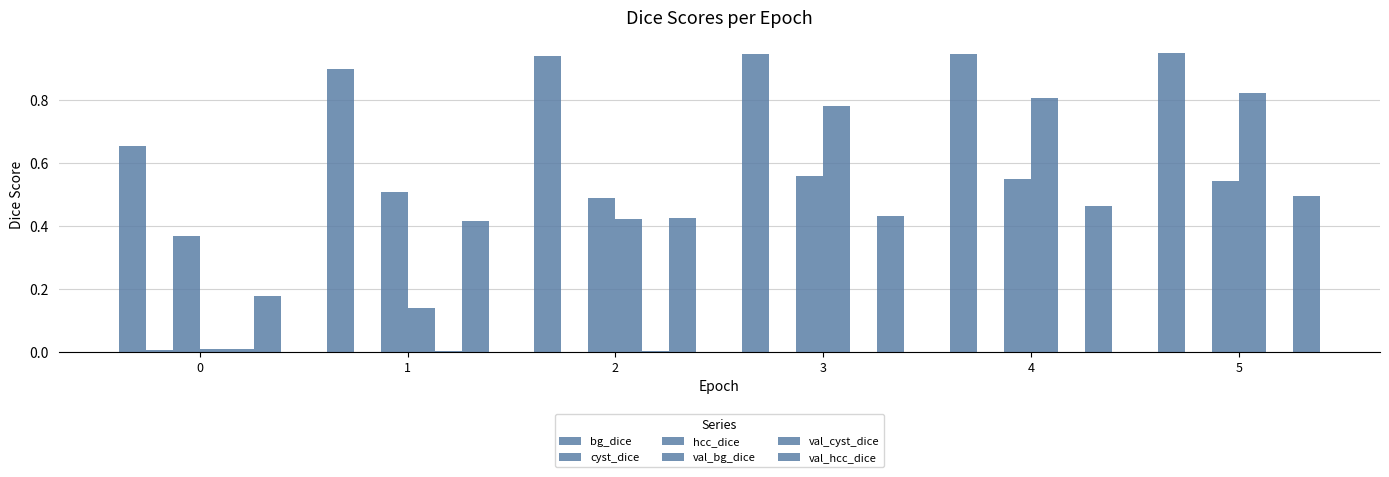

What is the total value across all series at 2?

2.3